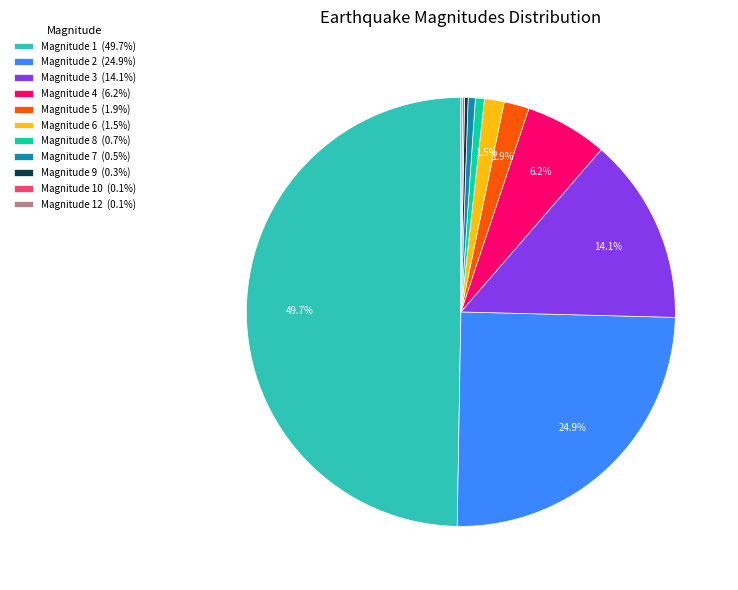

Which has a higher value, Magnitude 3 (14.1%) or Magnitude 6 (1.5%)?

Magnitude 3 (14.1%)